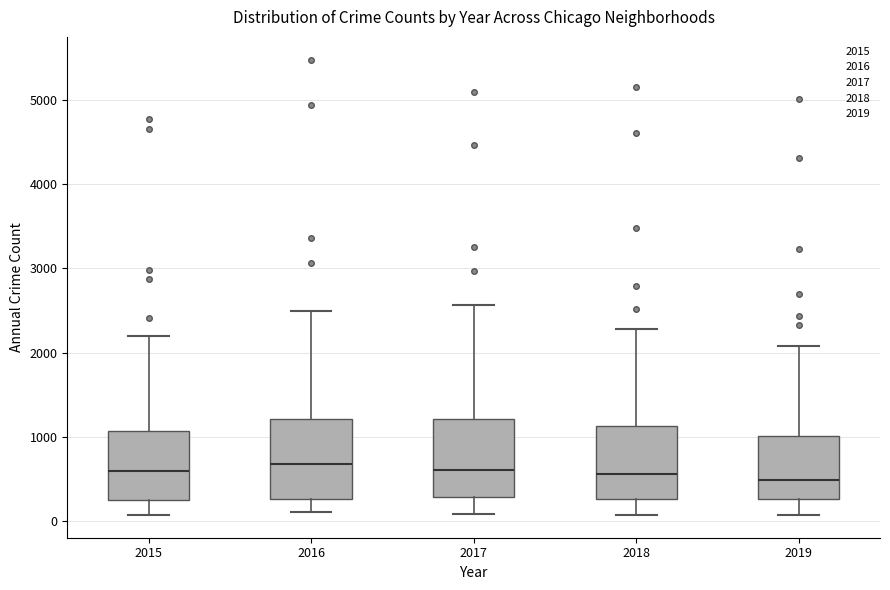

Reading left to right, read every box against the y-axis: the position of its median line, the range the box covers, and the ends of its whiskers. The values are not printed on the chart, so give them approximately, as read against the axis.

2015: median 600, box 300 to 1100, whiskers 100 to 2200
2016: median 700, box 300 to 1200, whiskers 100 to 2500
2017: median 600, box 300 to 1200, whiskers 100 to 2600
2018: median 600, box 300 to 1100, whiskers 100 to 2300
2019: median 500, box 300 to 1000, whiskers 100 to 2100